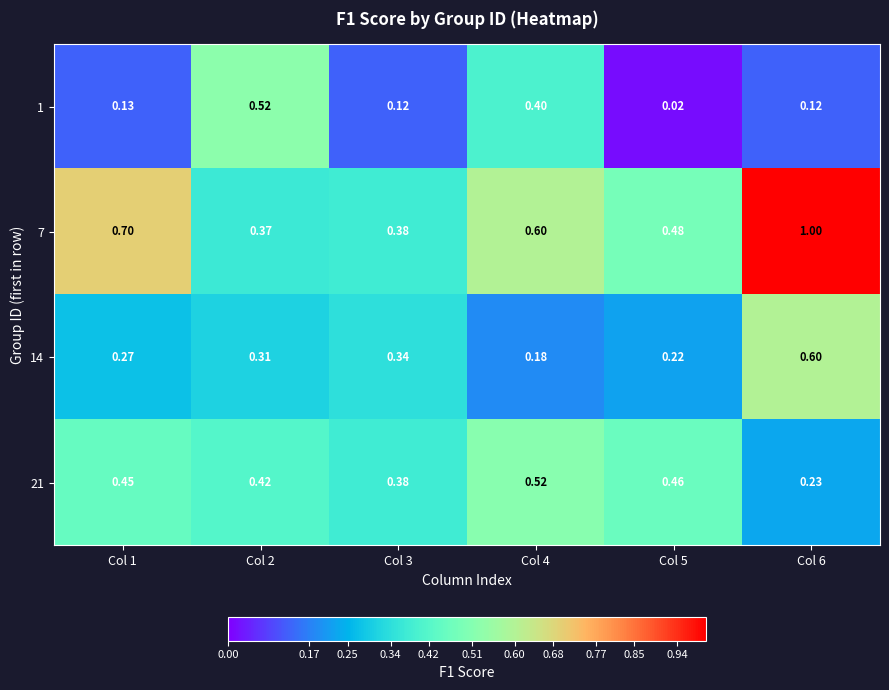

Count the number of data series in this chart.

4